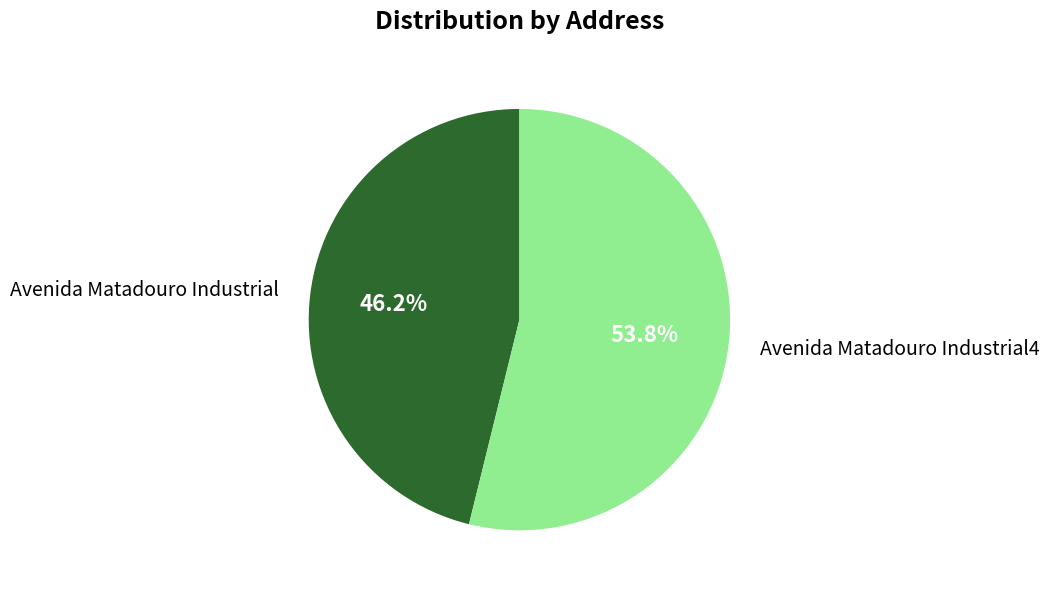

Rank the categories by value from lowest to highest.

Avenida Matadouro Industrial, Avenida Matadouro Industrial4